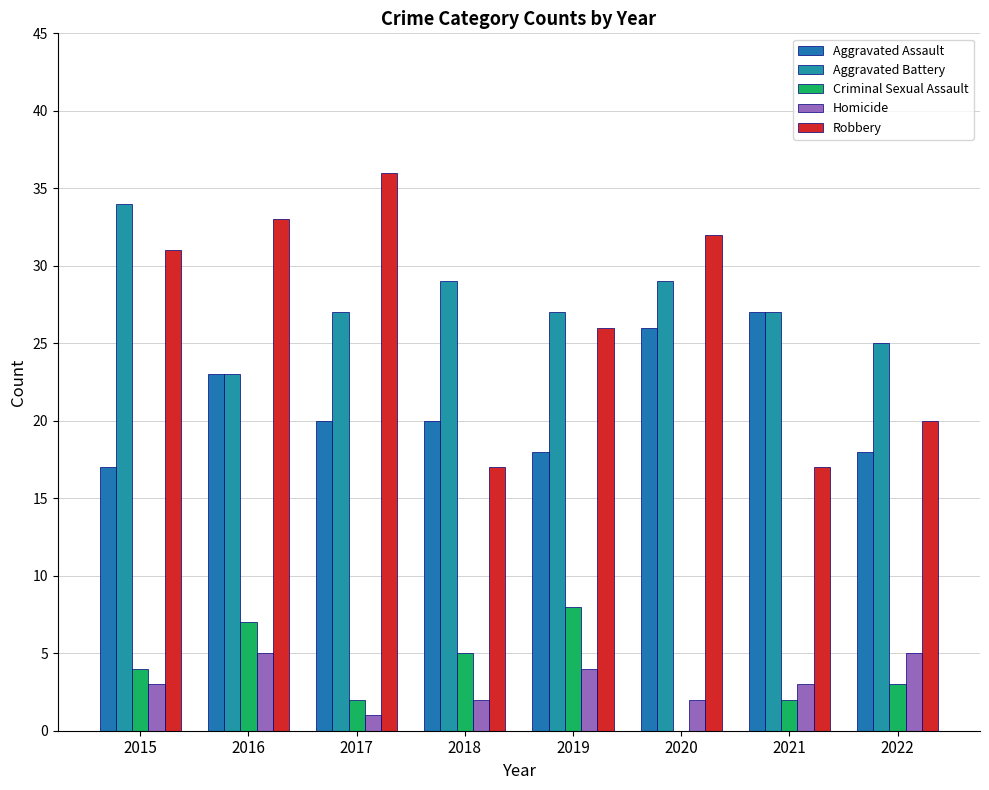

The value of Aggravated Assault at 2022 is 8. True or false?

False